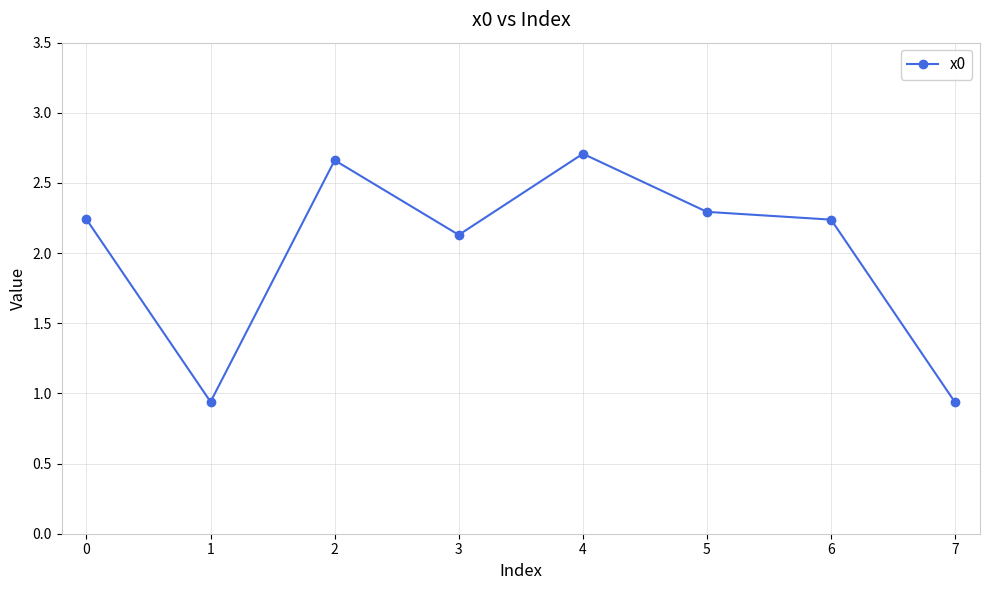

What is the value of the 4th point from the left?

2.1